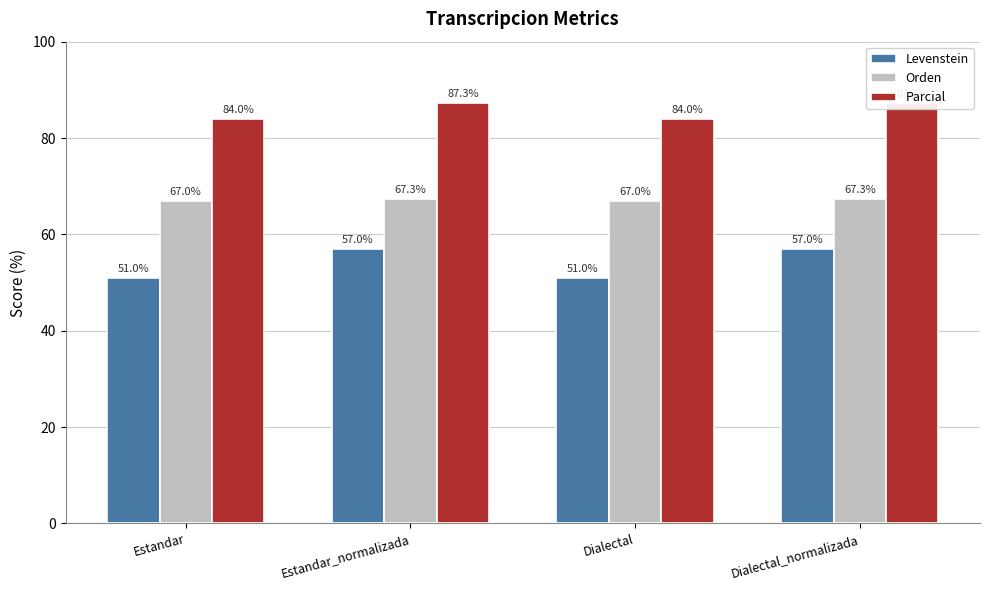

List the labels in order of Orden value, smallest first.

Estandar, Dialectal, Estandar_normalizada, Dialectal_normalizada